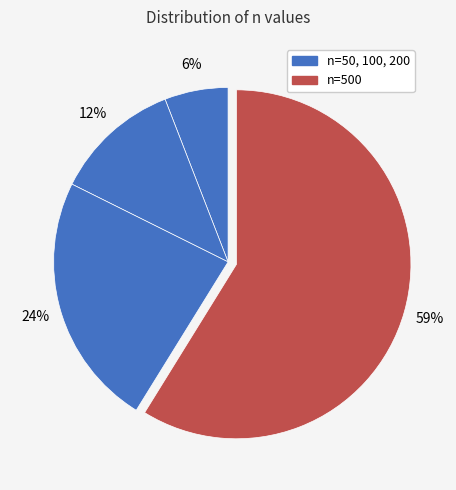

What is the smallest slice in the pie chart?

n=50